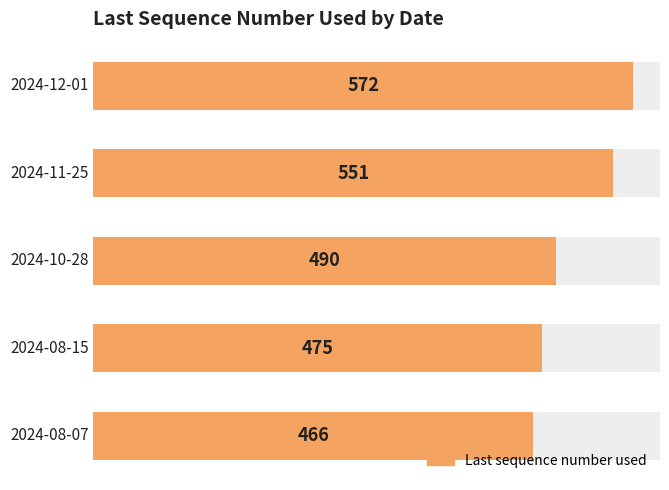

The chart shows a value of 215 at 2. True or false?

False